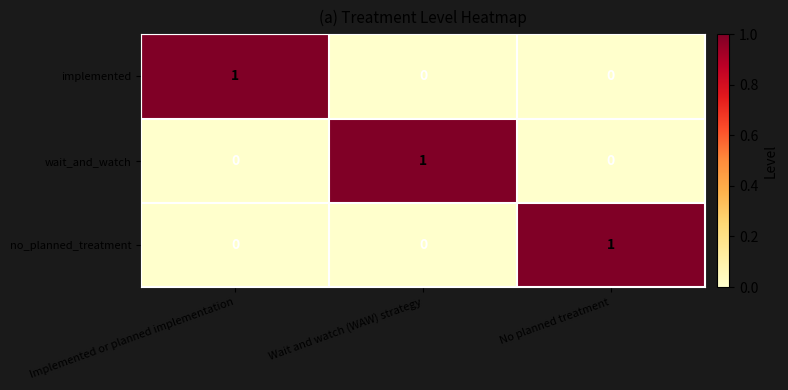

Count the wait_and_watch values in the range 0 to 1.

3